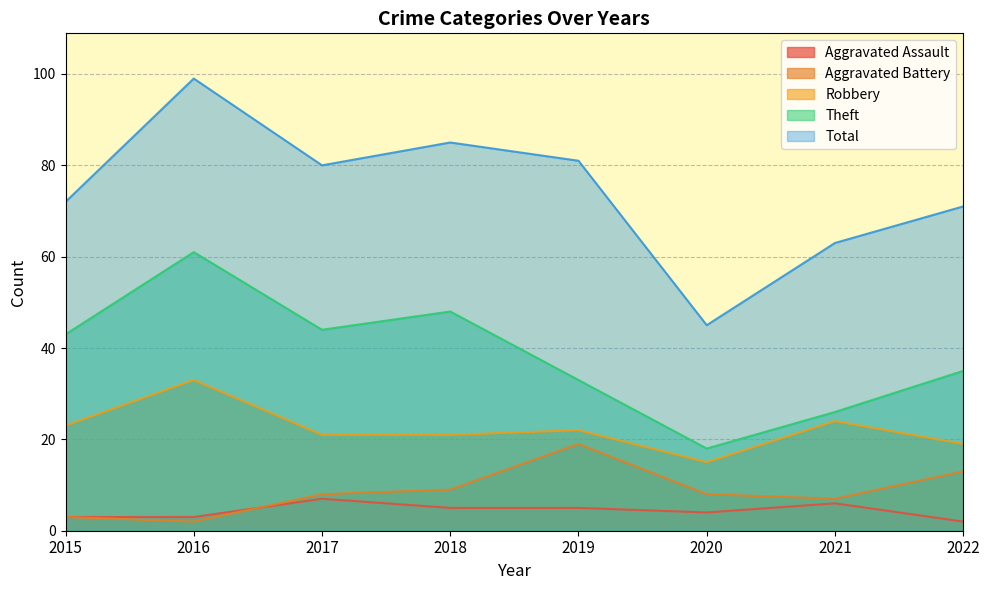

What is the difference between the maximum and minimum values in the Aggravated Battery series?

17